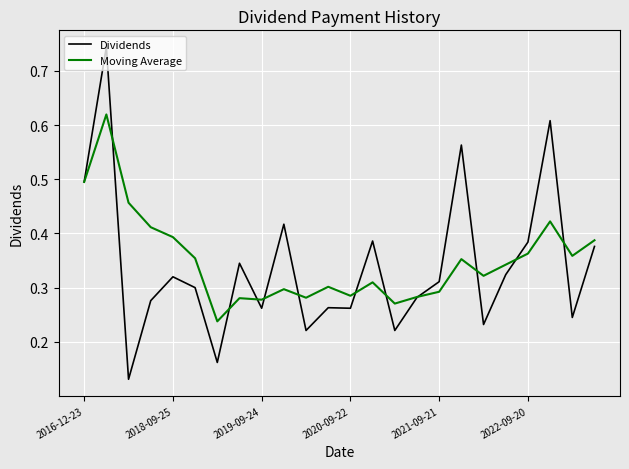

Which series has the largest range (max minus min)?

Dividends